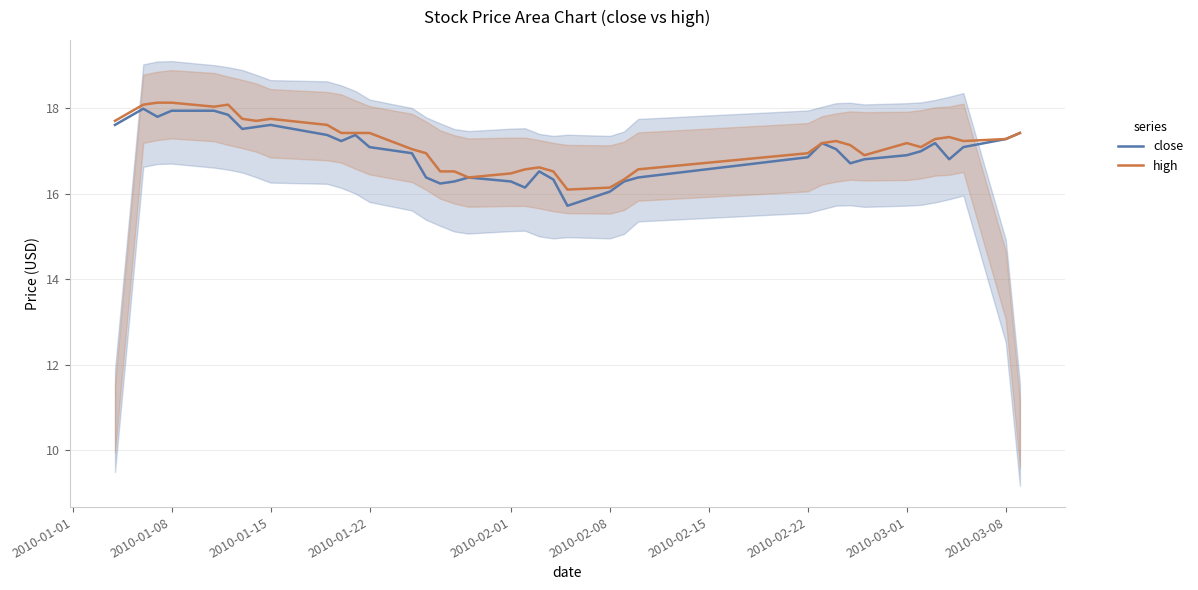

How many interior local peaks does the high series have?

6